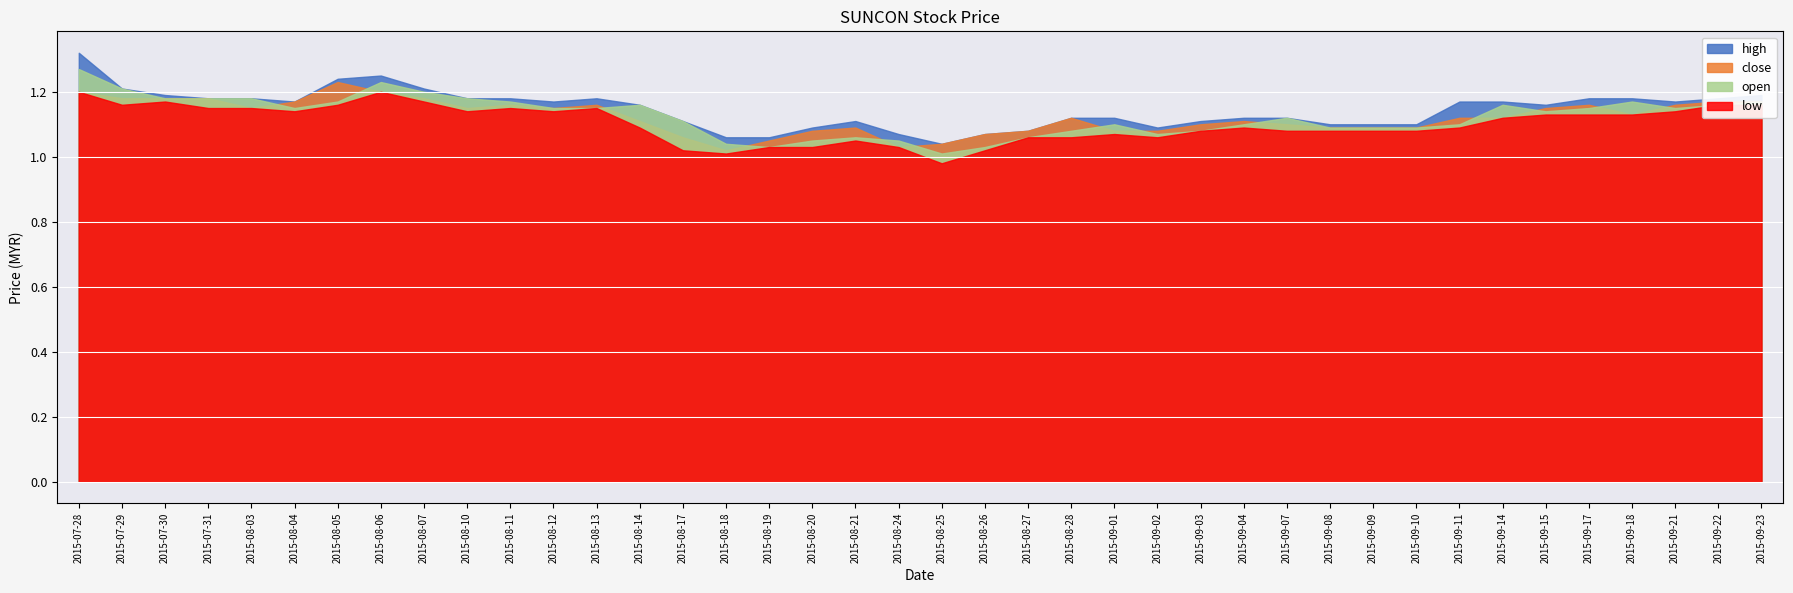

What is the difference between the maximum and minimum values in the close series?

0.2